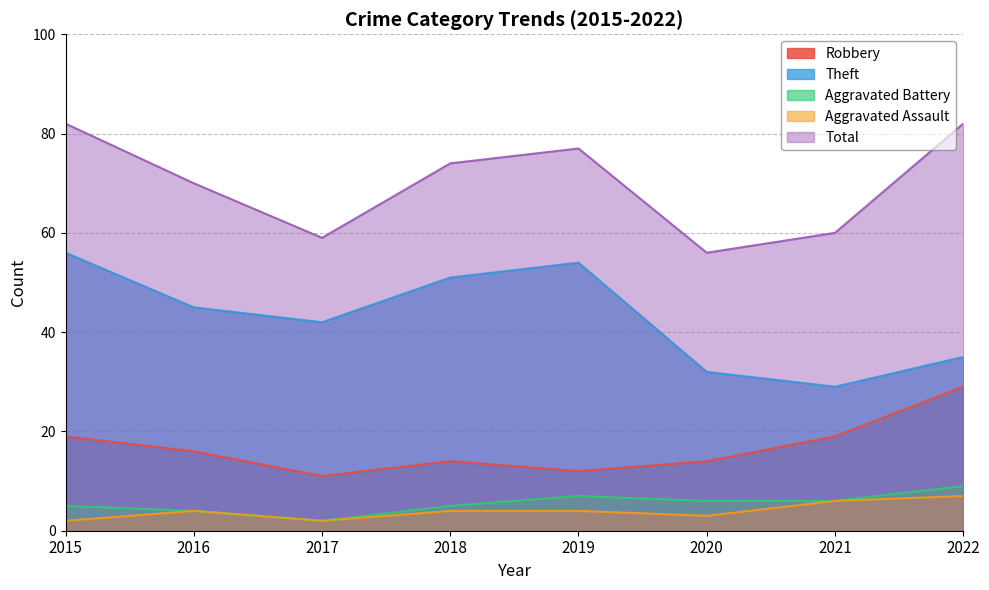

The Theft series shows 42 at 2017. True or false?

True